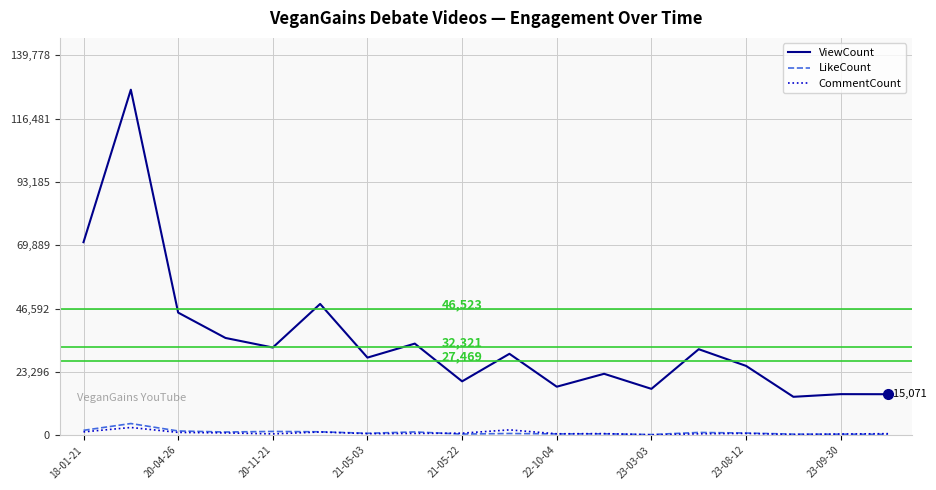

What is the lowest value of the ViewCount series?

14116